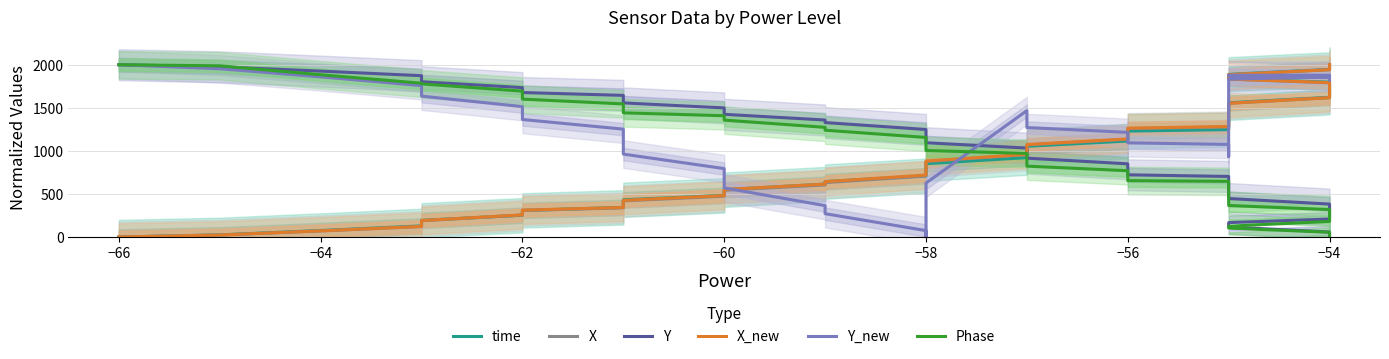

What is the difference between the second highest and minimum values in the time series?

1945.4